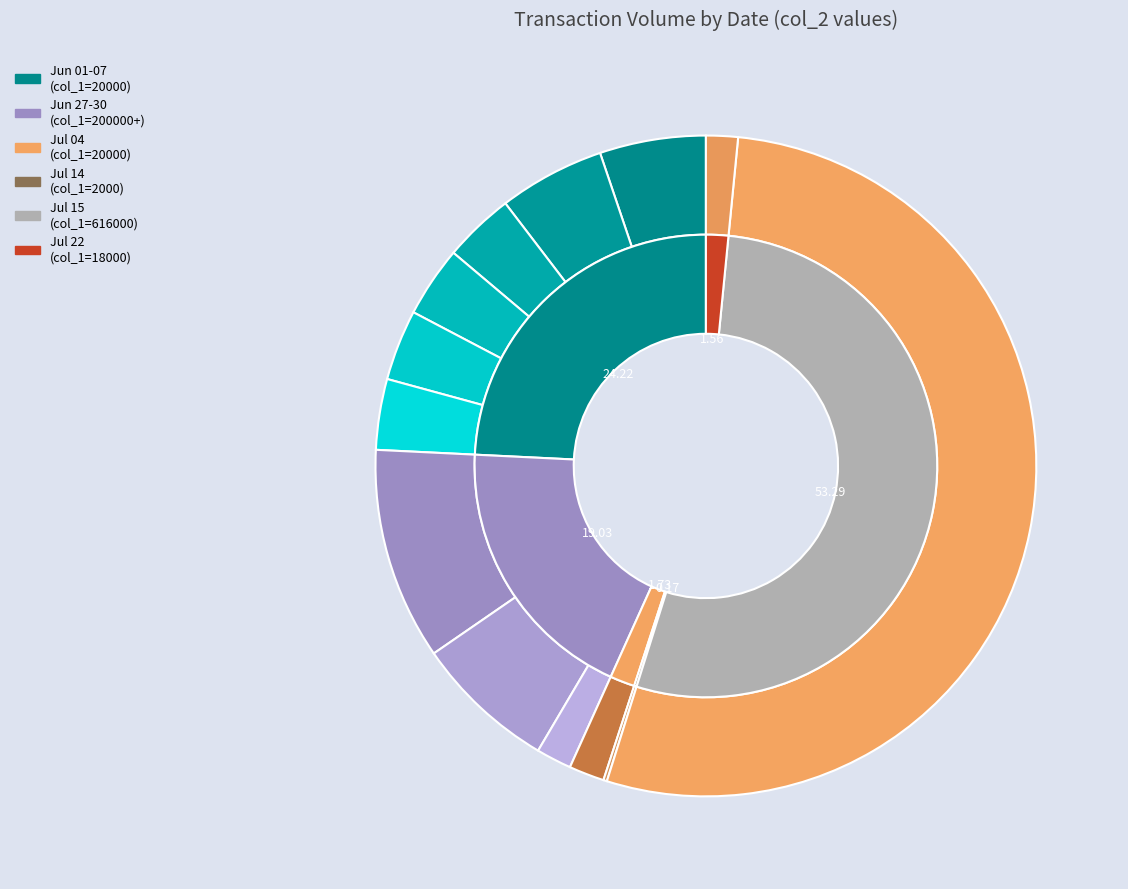

Combined, do 105/06/06 and 105/06/30 account for over 50%?

No